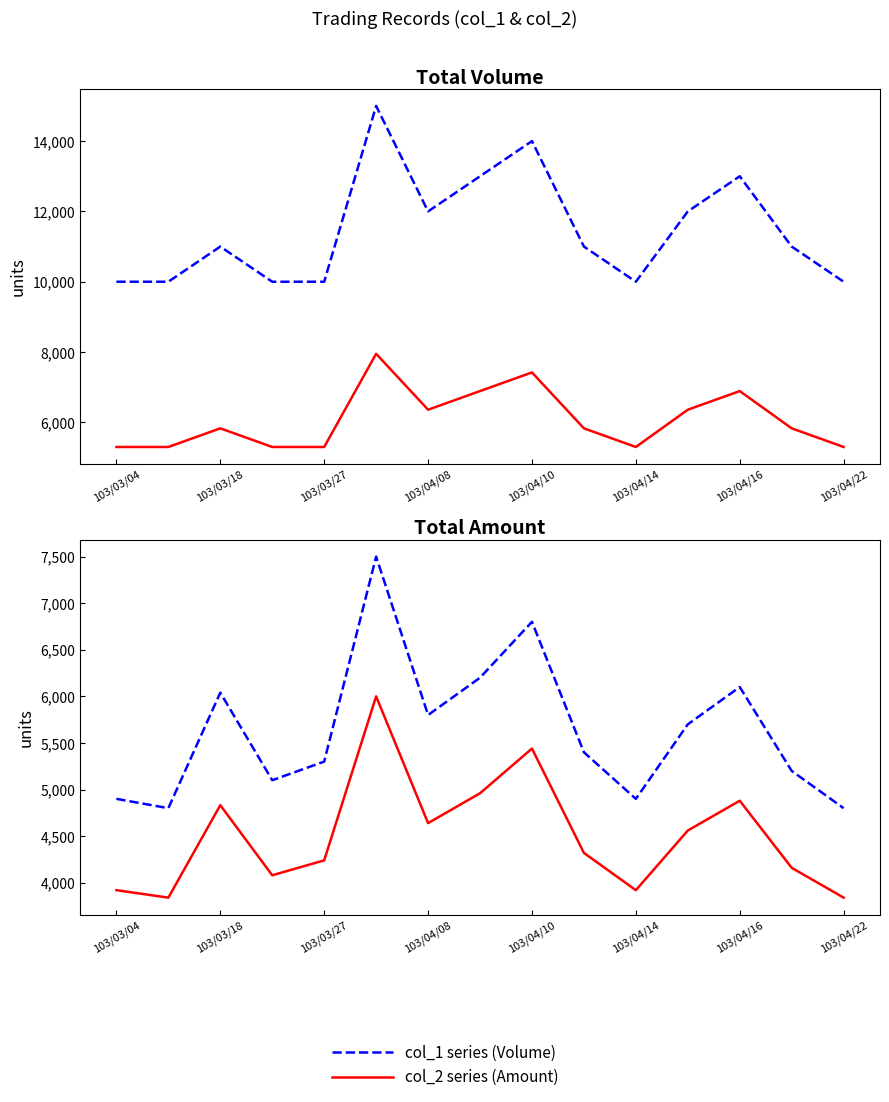

Which series has the largest total across all categories?

Volume (col_1)